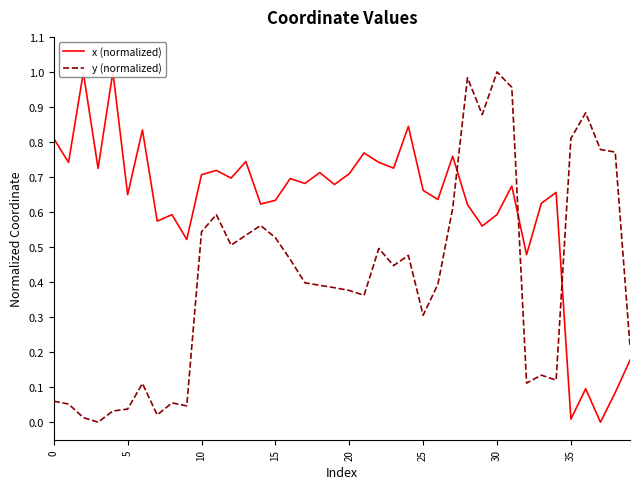

The y (normalized) series shows 0.9 at 15. True or false?

False